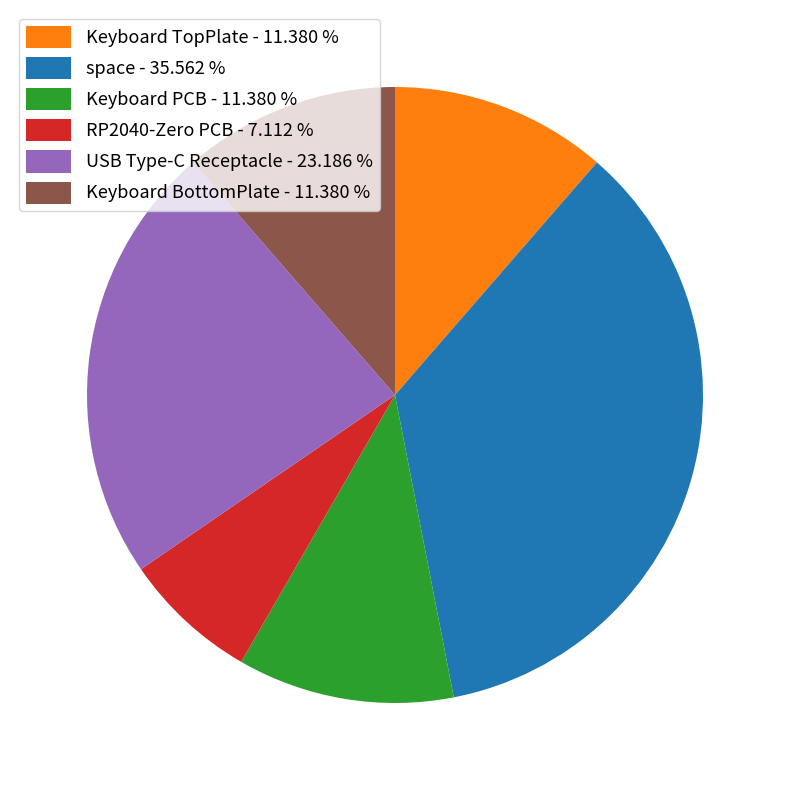

Combined, do Keyboard TopPlate - 11.380 % and USB Type-C Receptacle - 23.186 % account for over 50%?

No